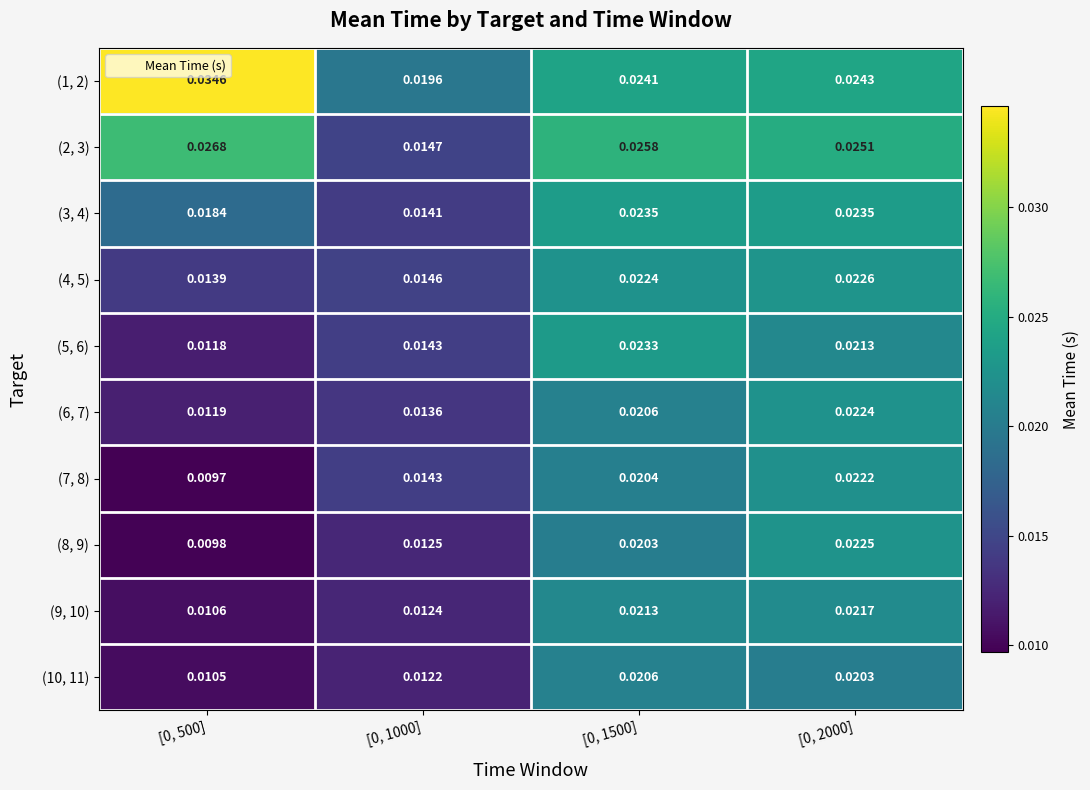

Is the value of (4, 5) at [0, 2000] greater than the value of (8, 9) at [0, 500]?

Yes